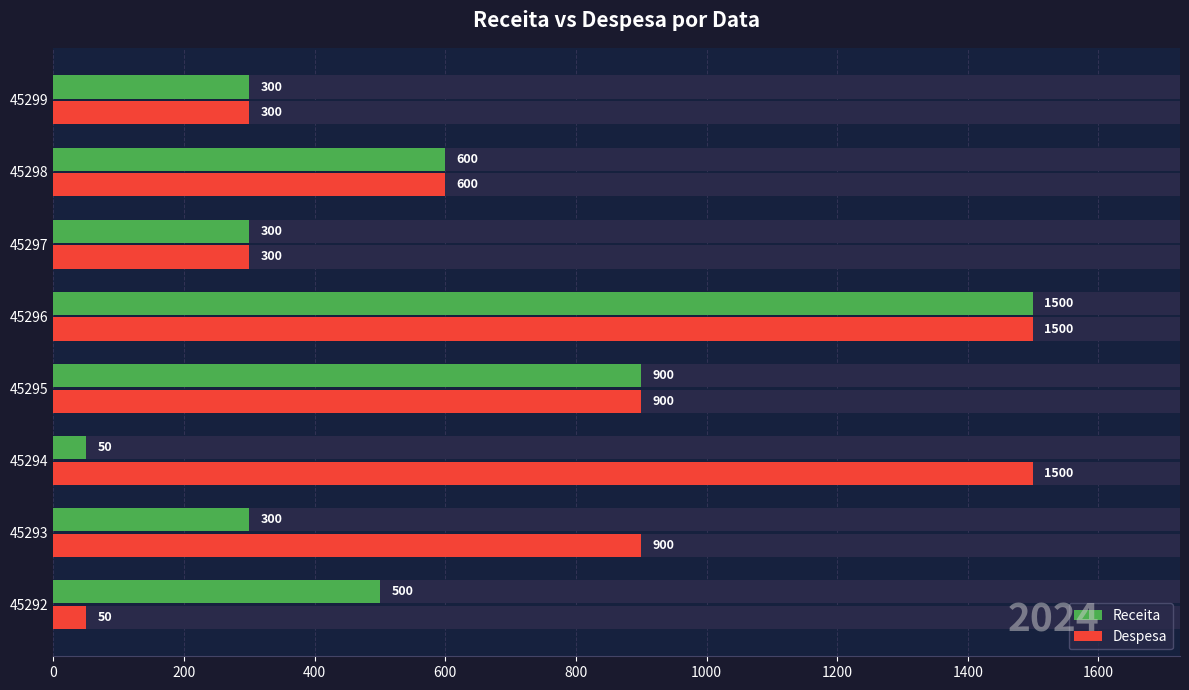

How many Despesa values are between 300 and 1500?

7